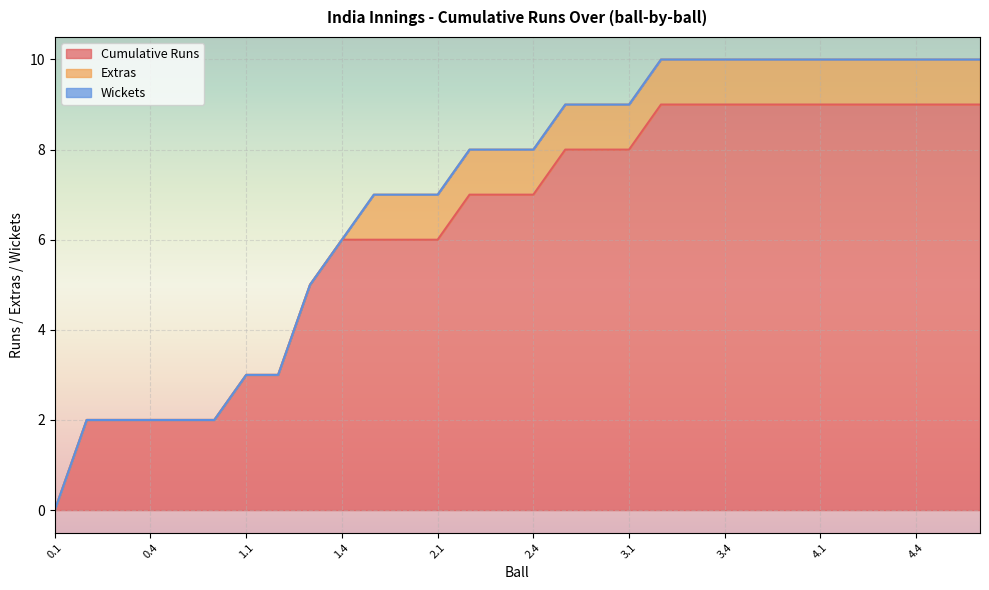

Which series has the largest total across all categories?

Cumulative Runs